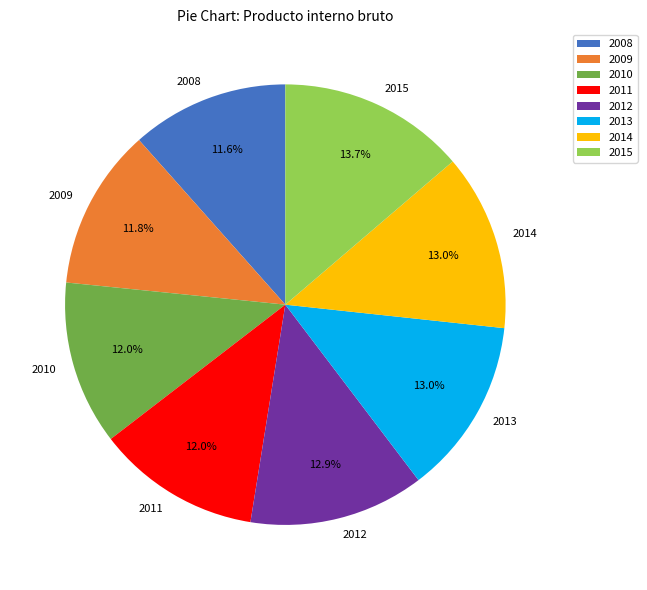

What portion of the pie excludes 2013?

87.0%